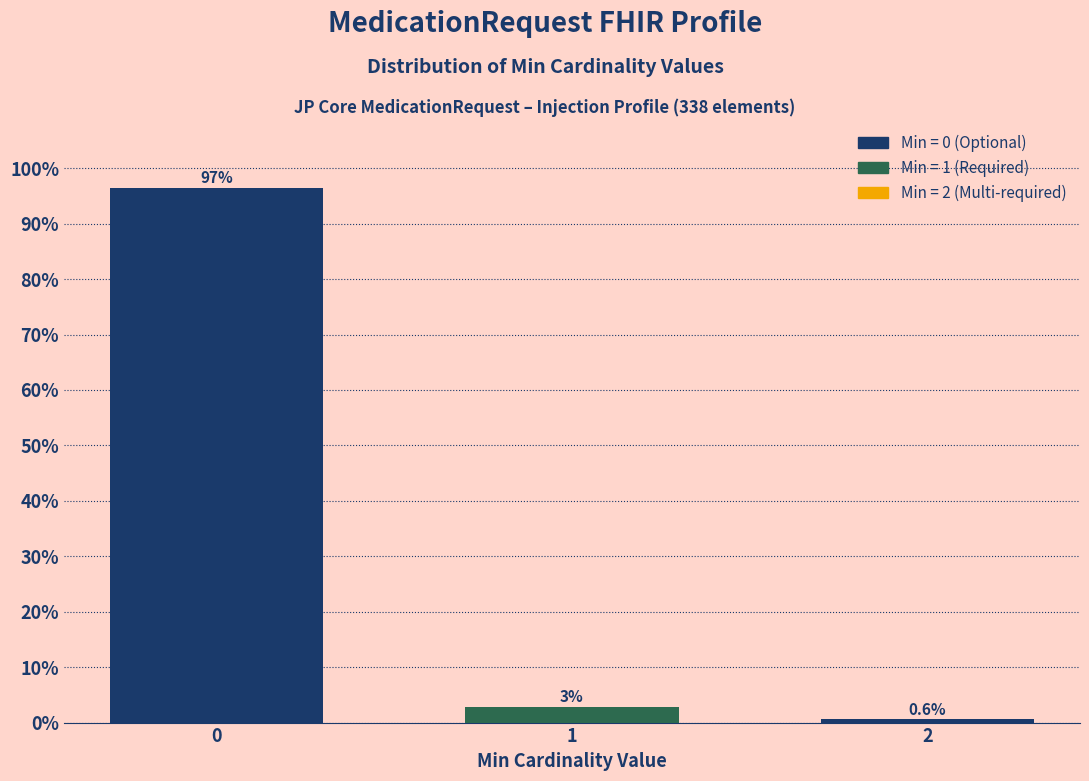

Reading right to left, transcribe all the data shown in this chart.

0.6	2.9	96.5